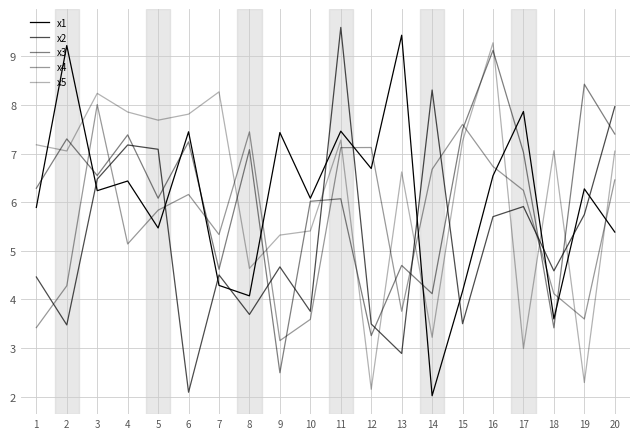

Reading left to right, list all the values displayed in this chart.

x1: 1=5.9	2=9.2	3=6.2	4=6.4	5=5.5	6=7.5	7=4.3	8=4.1	9=7.4	10=6.1	11=7.5	12=6.7	13=9.4	14=2.0	15=4.2	16=6.5	17=7.9	18=3.6	19=6.3	20=5.4
x2: 1=4.5	2=3.5	3=6.5	4=7.2	5=7.1	6=2.1	7=4.5	8=3.7	9=4.7	10=3.8	11=9.6	12=3.5	13=2.9	14=8.3	15=3.5	16=5.7	17=5.9	18=4.6	19=5.7	20=8.0
x3: 1=6.3	2=7.3	3=6.6	4=7.4	5=6.1	6=7.2	7=4.6	8=7.1	9=2.5	10=6.0	11=6.1	12=3.3	13=4.7	14=4.1	15=7.5	16=9.1	17=7.0	18=3.4	19=8.4	20=7.4
x4: 1=3.4	2=4.3	3=8.0	4=5.1	5=5.8	6=6.2	7=5.3	8=7.4	9=3.2	10=3.6	11=7.1	12=7.1	13=3.8	14=6.7	15=7.6	16=6.7	17=6.2	18=4.1	19=3.6	20=6.5
x5: 1=7.2	2=7.1	3=8.2	4=7.9	5=7.7	6=7.8	7=8.3	8=4.6	9=5.3	10=5.4	11=7.3	12=2.2	13=6.6	14=3.2	15=7.3	16=9.3	17=3.0	18=7.1	19=2.3	20=7.1